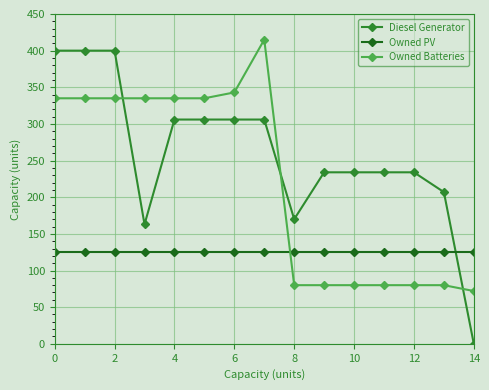

List the series in order of their peak value, highest first.

Owned Batteries, Diesel Generator, Owned PV